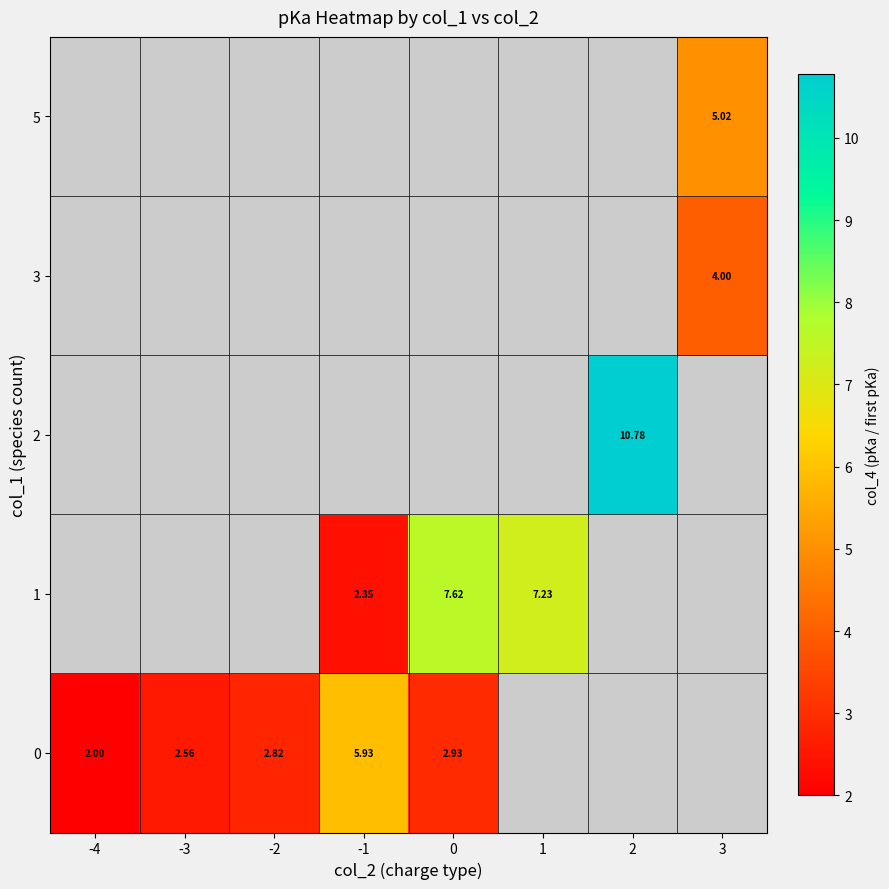

What is the smallest value displayed?

2.0